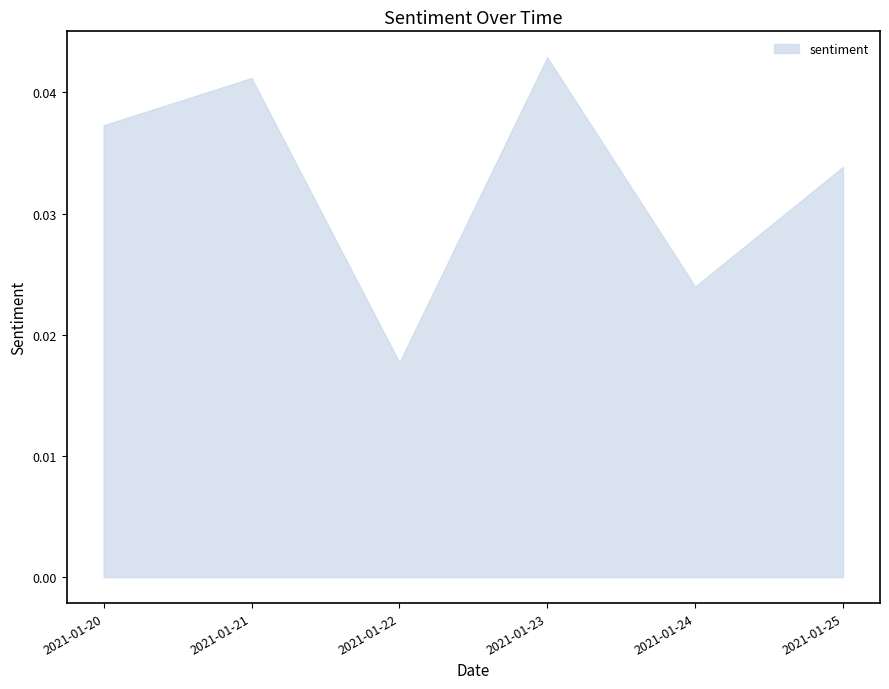

How many interior local peaks (higher than both neighbors) does the data have?

2